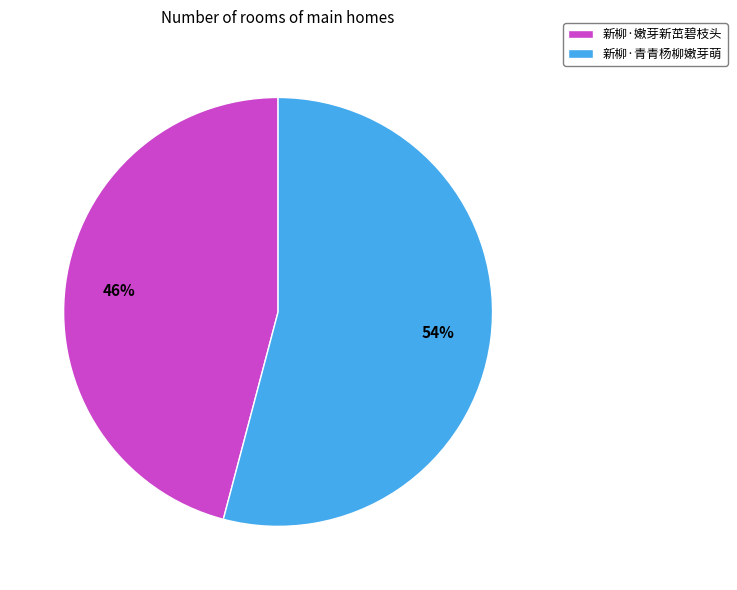

Between 新柳·嫩芽新茁碧枝头 and 新柳·青青杨柳嫩芽萌, which is larger?

新柳·青青杨柳嫩芽萌